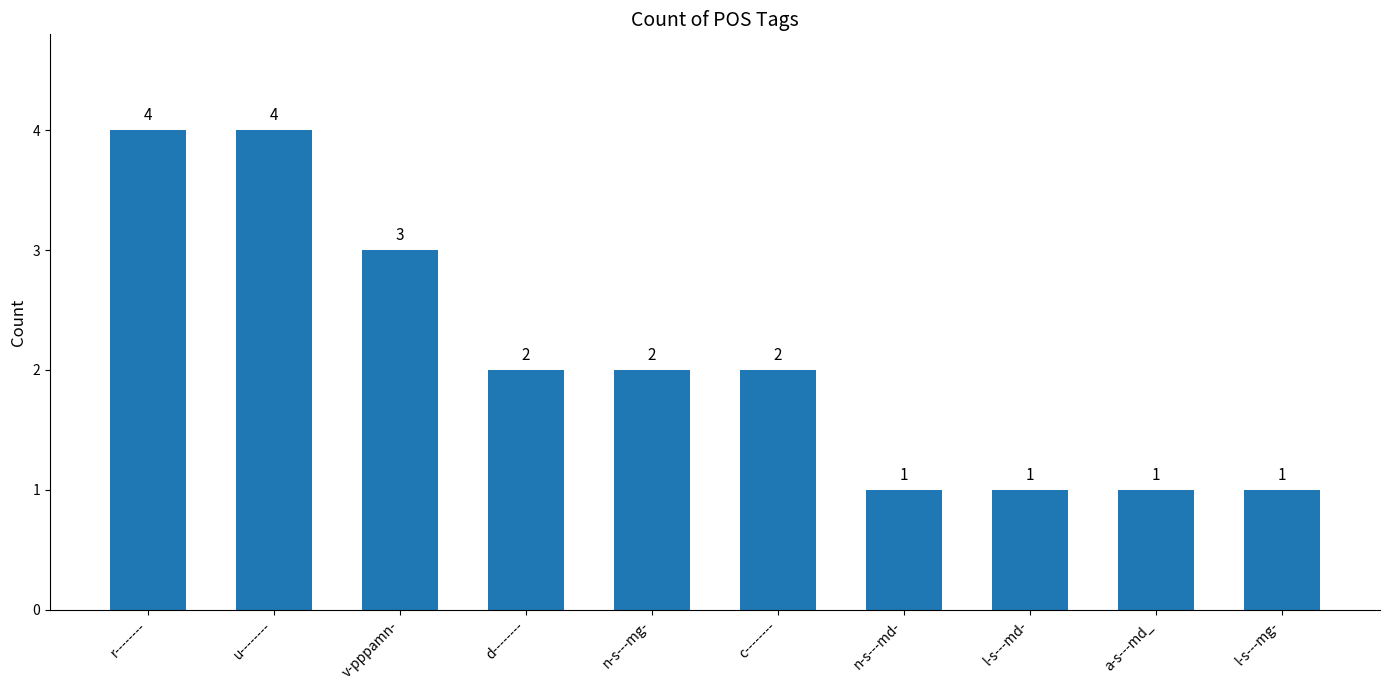

The value at d-------- is 3. True or false?

False